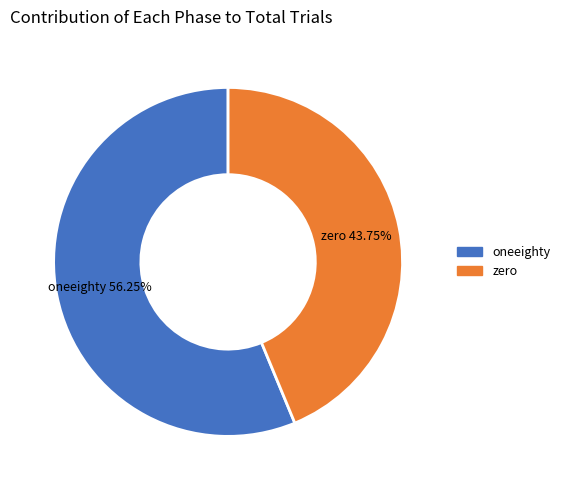

Does any single category account for the majority?

Yes